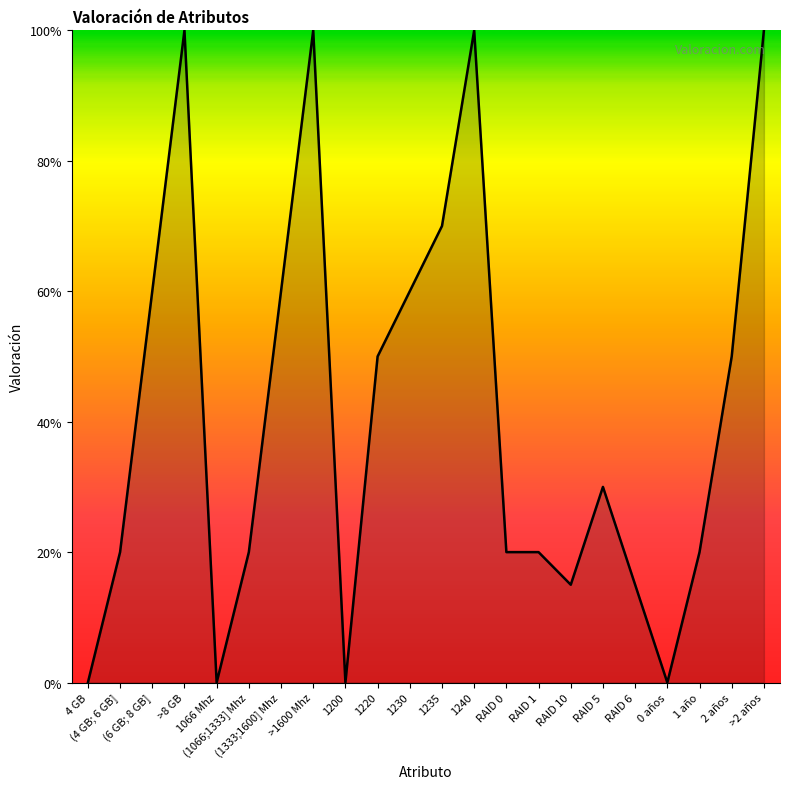

Is it true that the value at 1230 is 60?

True